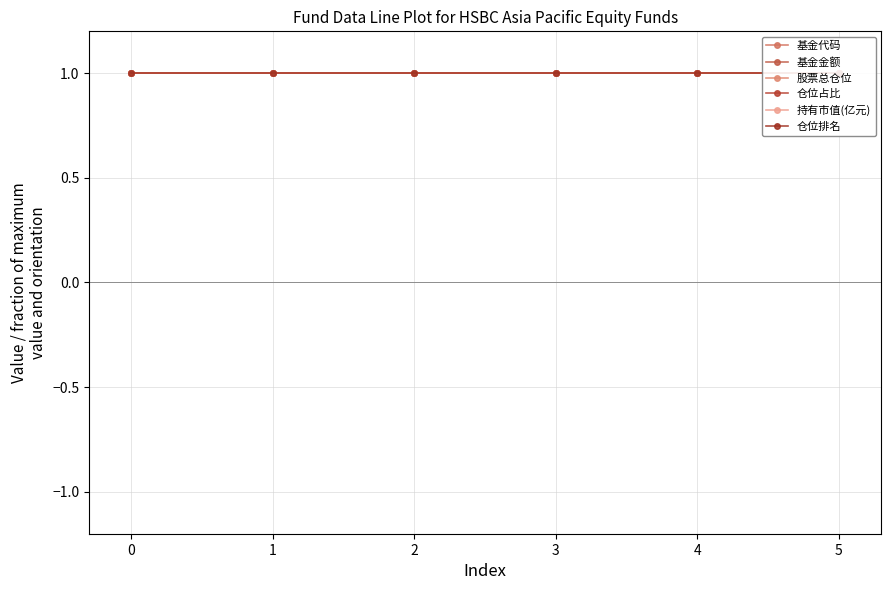

True or false: 仓位占比 has more than 2 points higher than both neighbors.

False